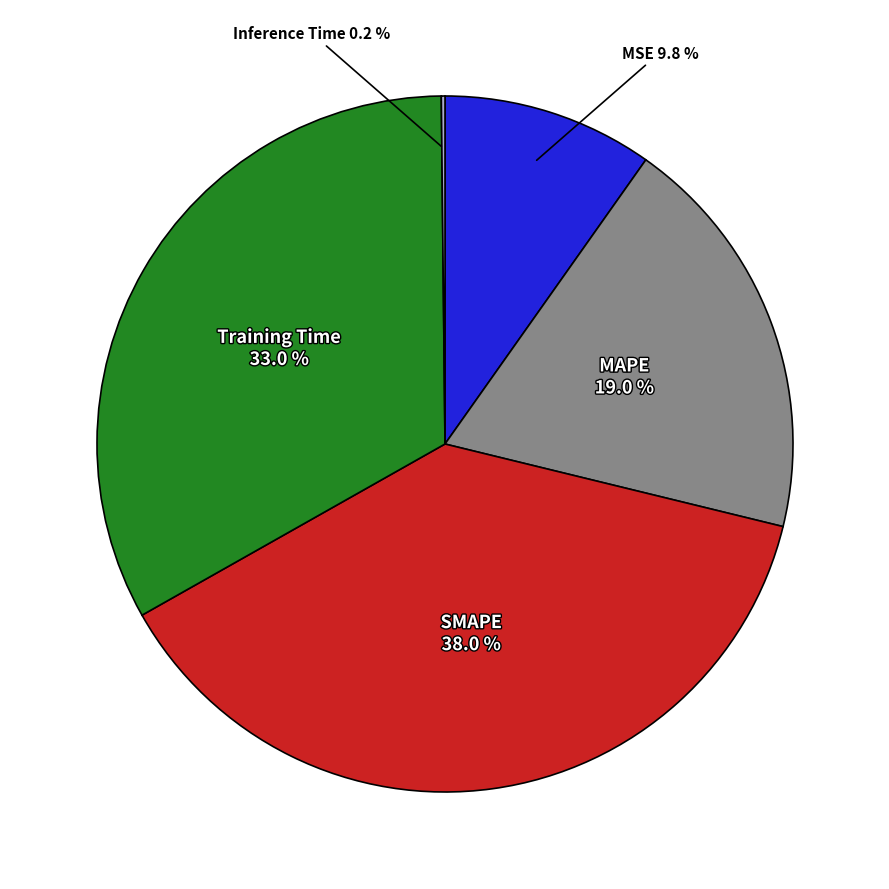

Is there any slice that represents more than half of the pie?

No